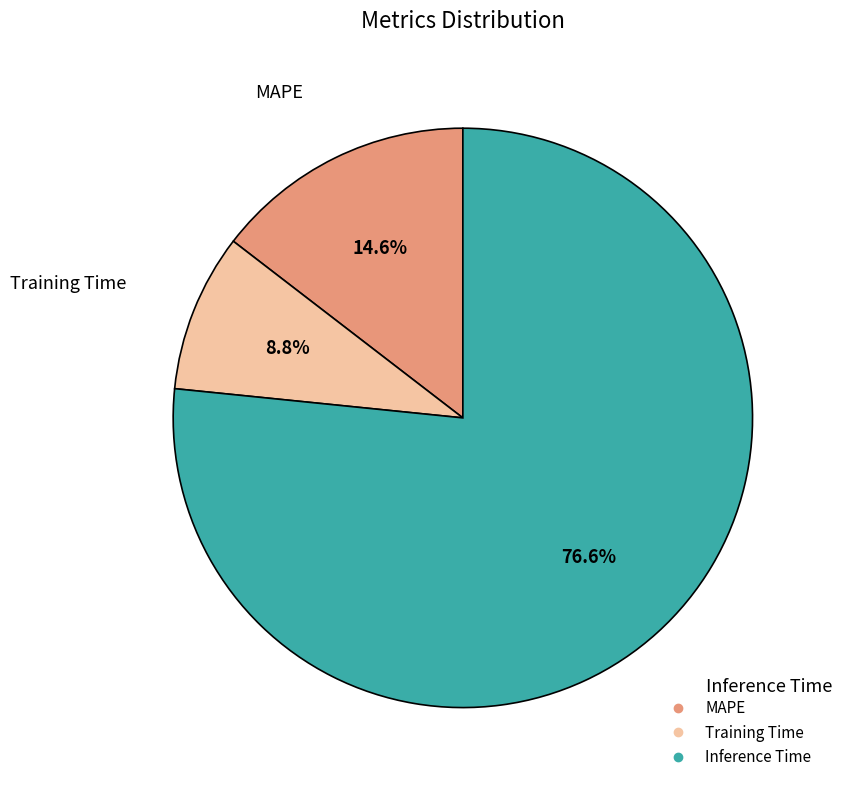

What is the smallest slice in the pie chart?

Training Time